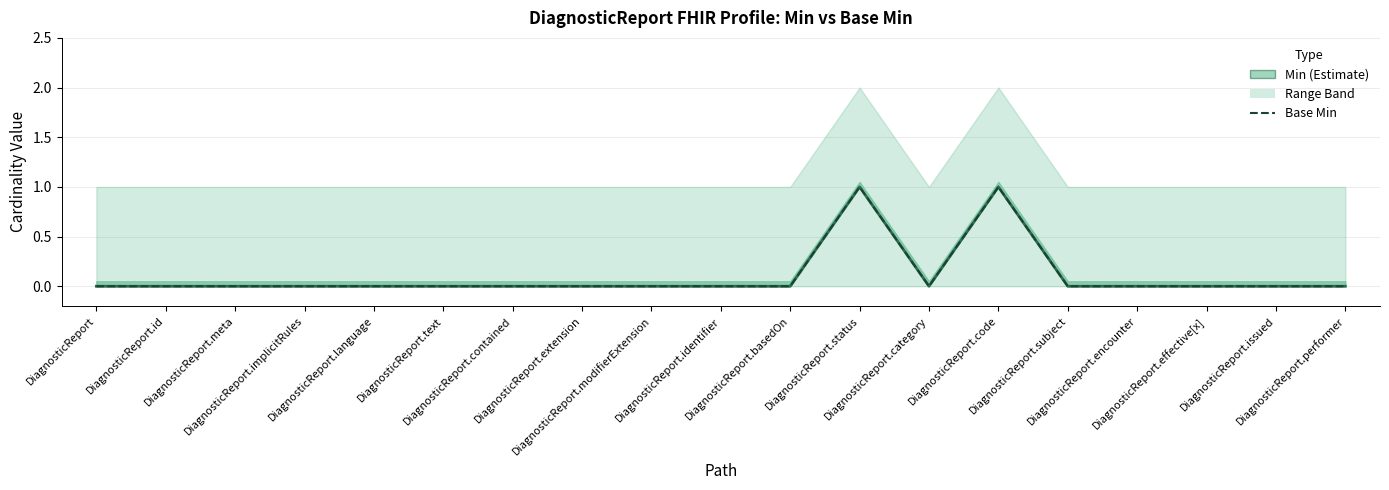

How many lines are shown in the chart?

2